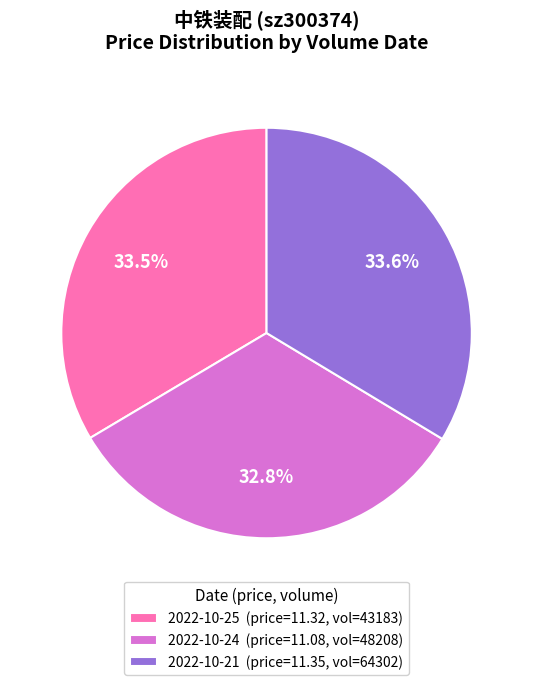

To the nearest percent, what is the difference between the largest and smallest slice percentages?

1%